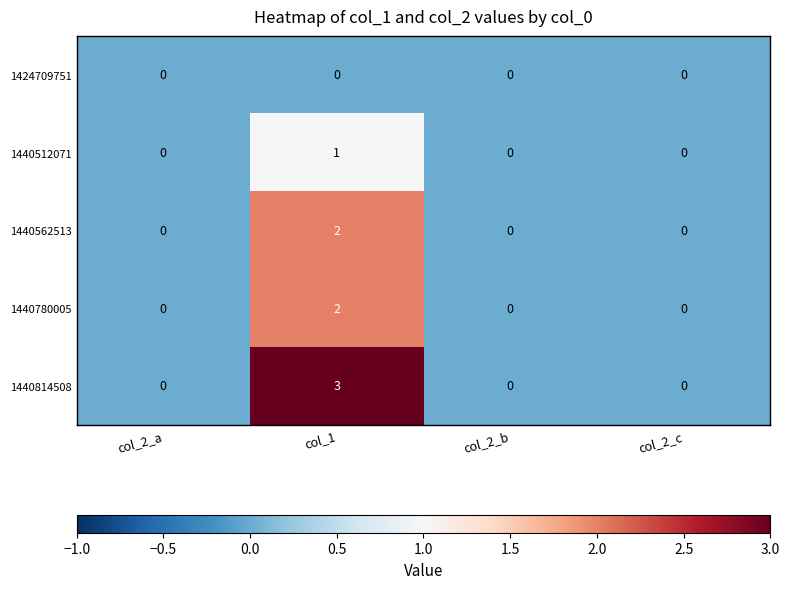

Which series changed the most between col_2_a and col_1?

1440814508